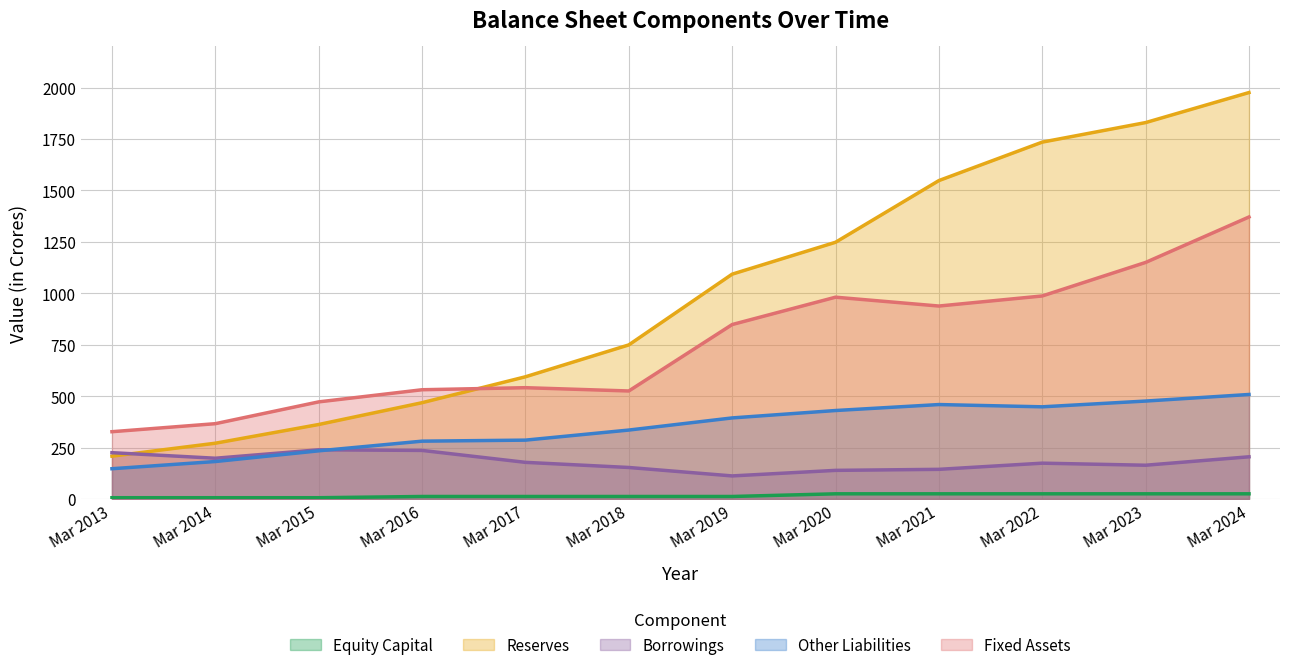

What is the sum of the Reserves values at Mar 2018 and Mar 2019?

1842